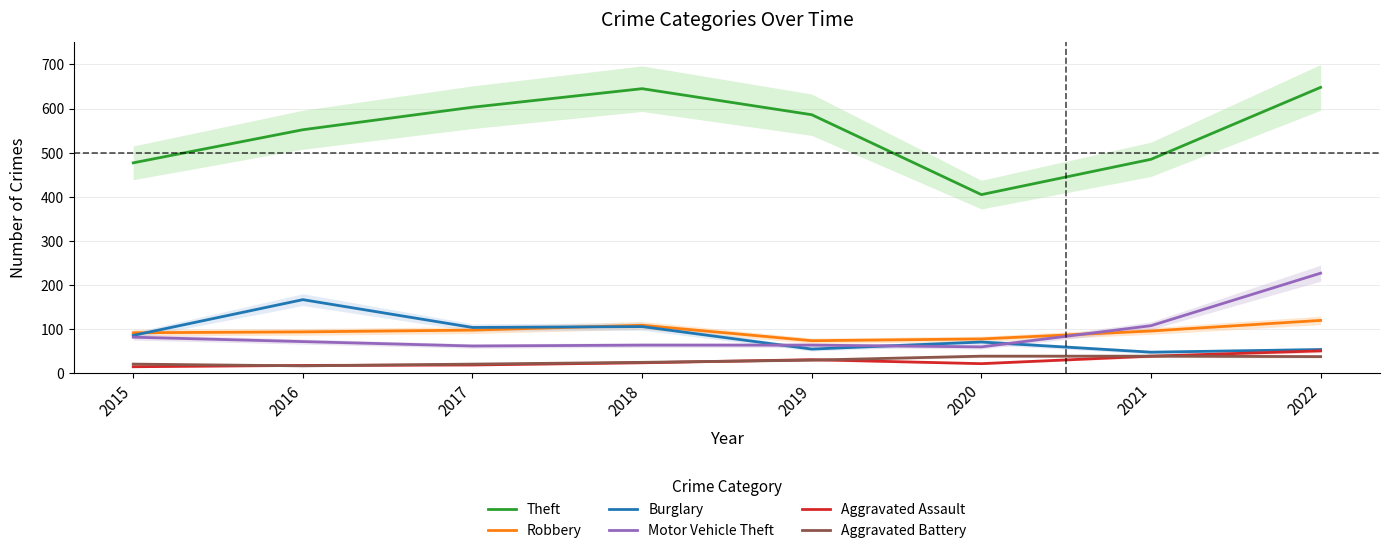

What is the value of the Aggravated Assault point at the 5th from the left?

31